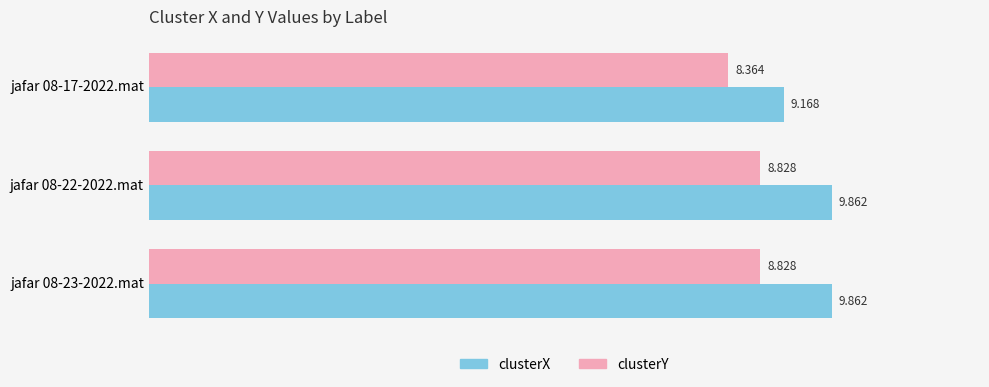

At jafar 08-17-2022.mat, list the series in order from largest to smallest.

clusterX, clusterY